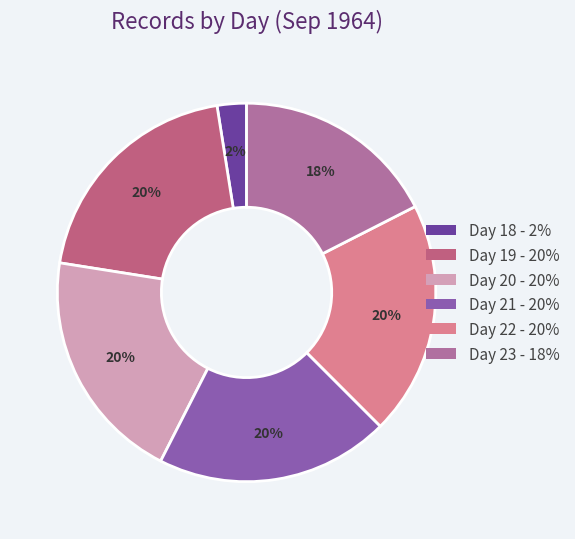

To the nearest percent, what is the average slice percentage?

17%